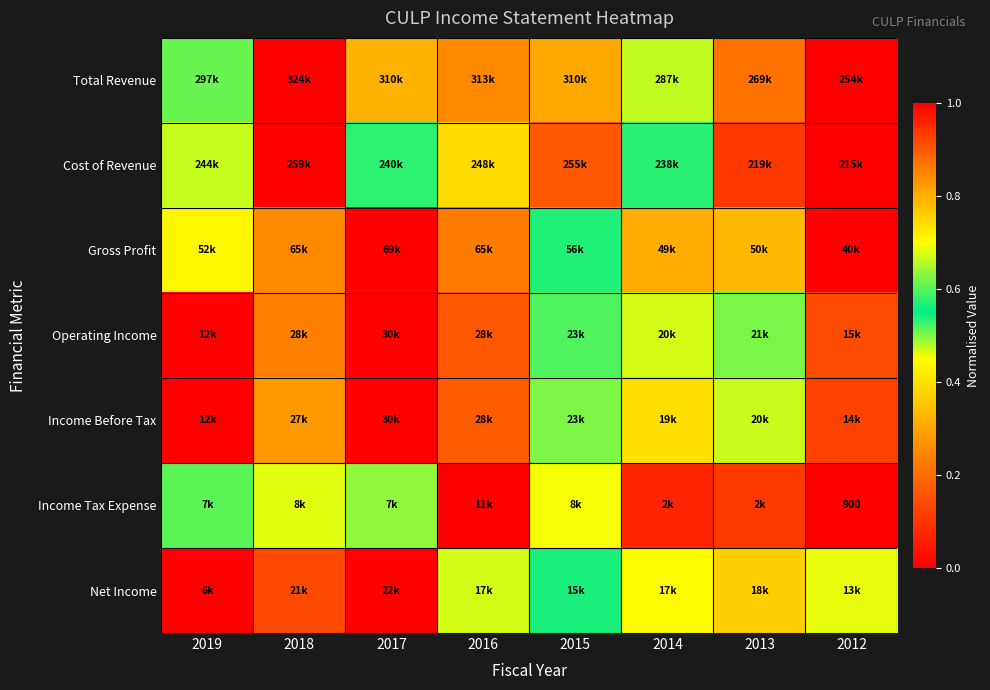

What is the maximum value shown in the chart?

1.0